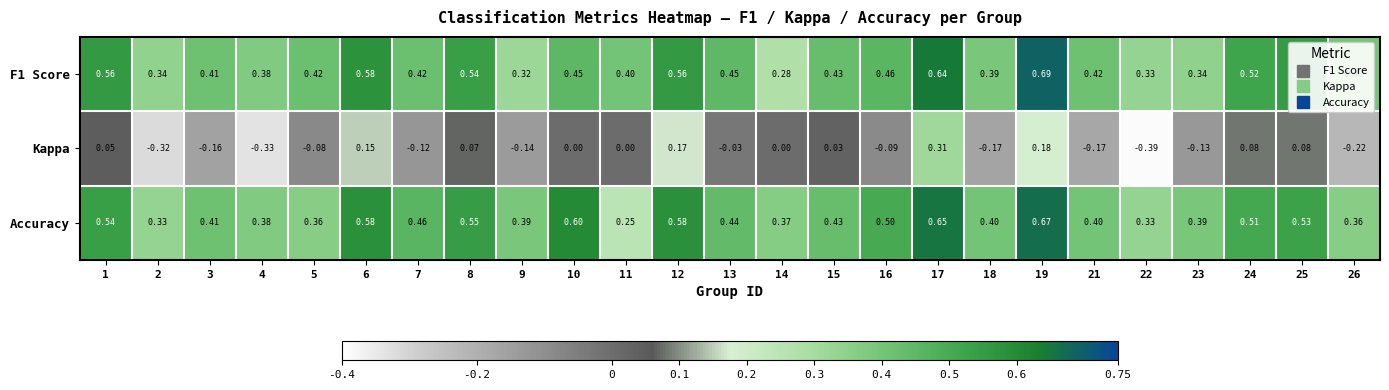

Which series has the largest total across all categories?

Accuracy